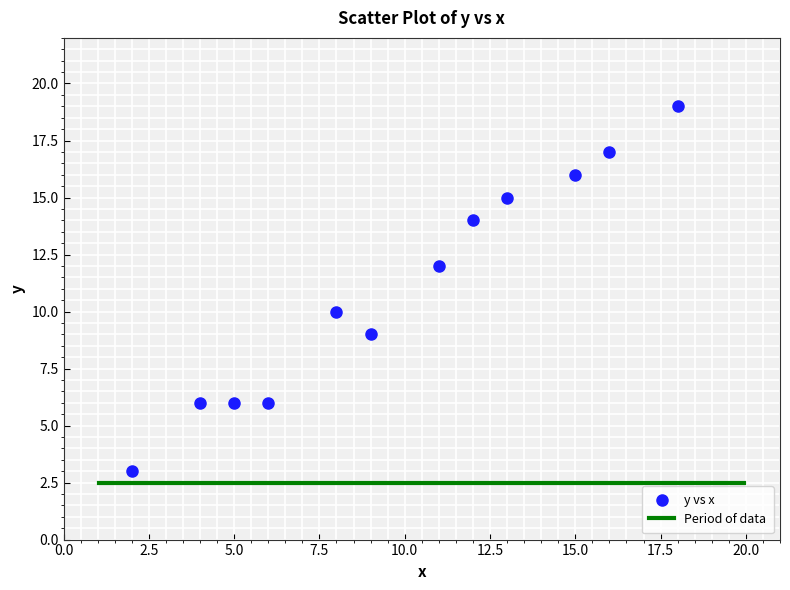

What is the range of X values (max minus min)?

16